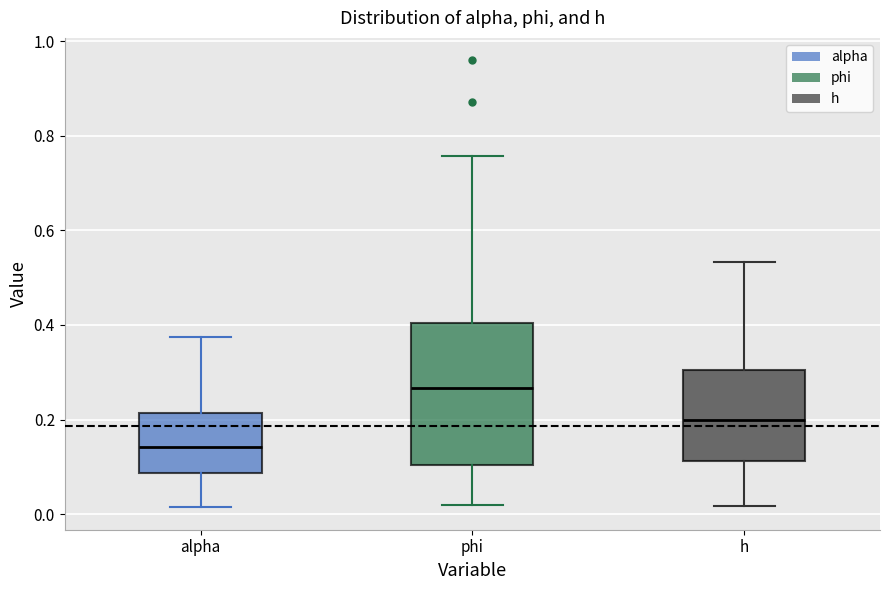

Where does the median line of the box for phi sit on the y-axis? The values are not printed on the chart, so give them approximately, as read against the axis.

0.26